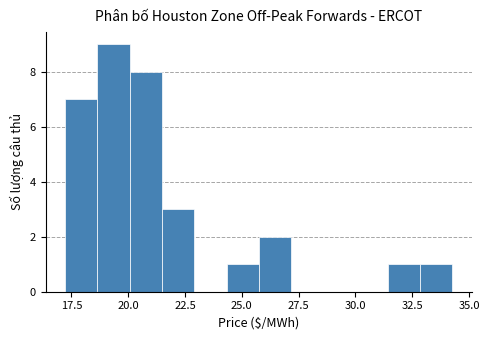

Around what value on the x-axis is the tallest bar? Give the approximate position of its centre, as read against the axis.

19.5